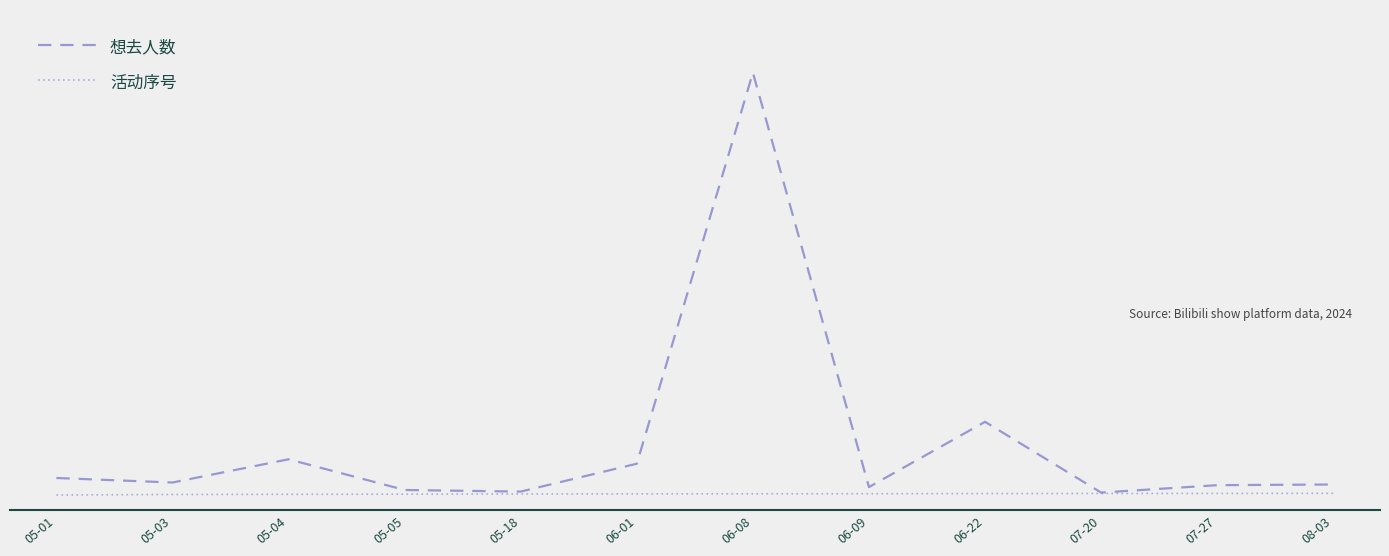

True or false: 想去人数 and 活动序号 intersect in this chart.

False